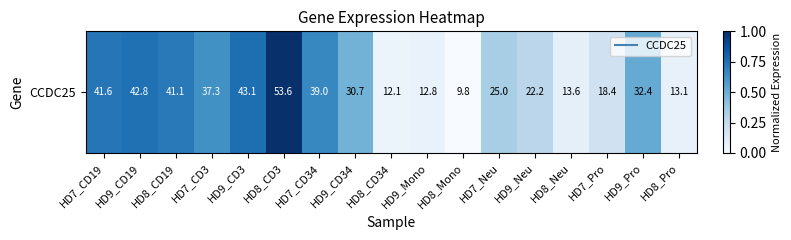

Rank the categories by value from highest to lowest.

HD8_CD3, HD9_CD3, HD9_CD19, HD7_CD19, HD8_CD19, HD7_CD34, HD7_CD3, HD9_Pro, HD9_CD34, HD7_Neu, HD9_Neu, HD7_Pro, HD8_Neu, HD8_Pro, HD9_Mono, HD8_CD34, HD8_Mono